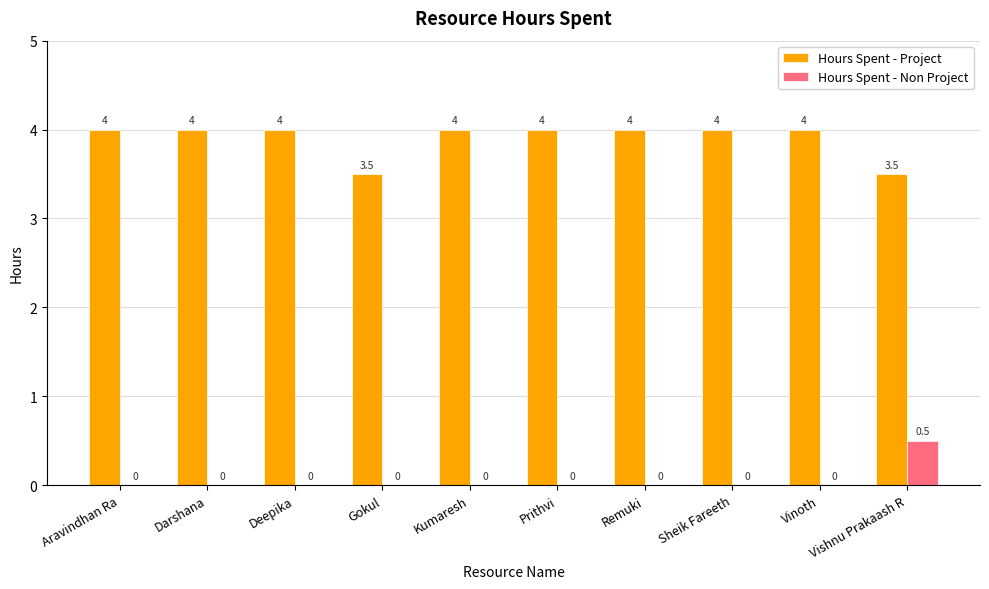

True or false: Hours Spent - Non Project has a value of -0.2 at Gokul.

False